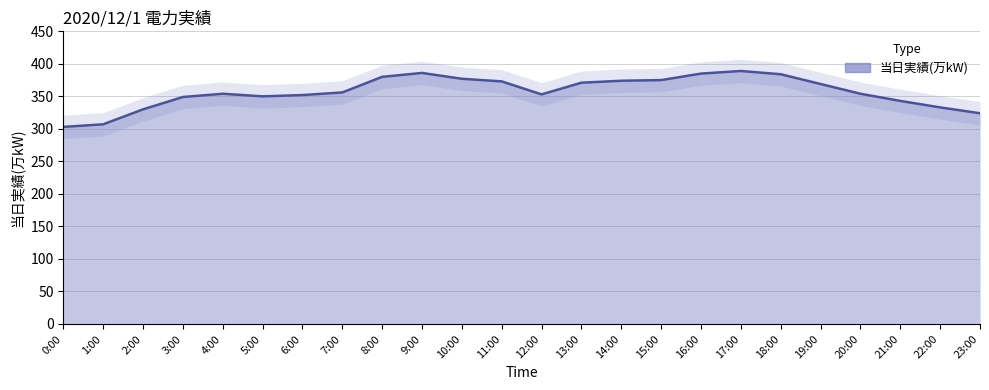

How many lines are shown in the chart?

1